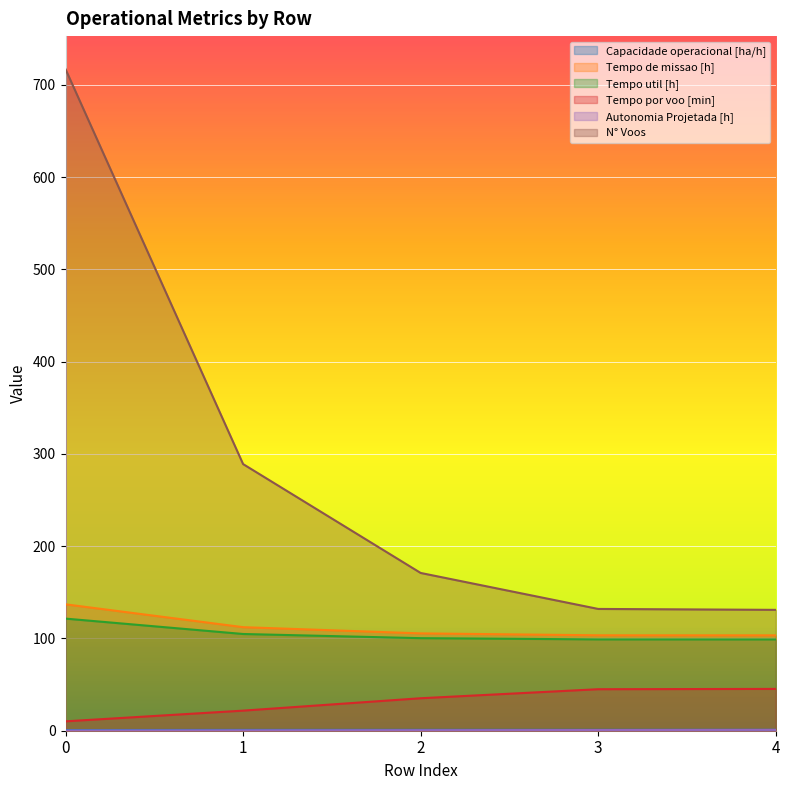

Between 0 and 4, which series saw the biggest shift?

N° Voos